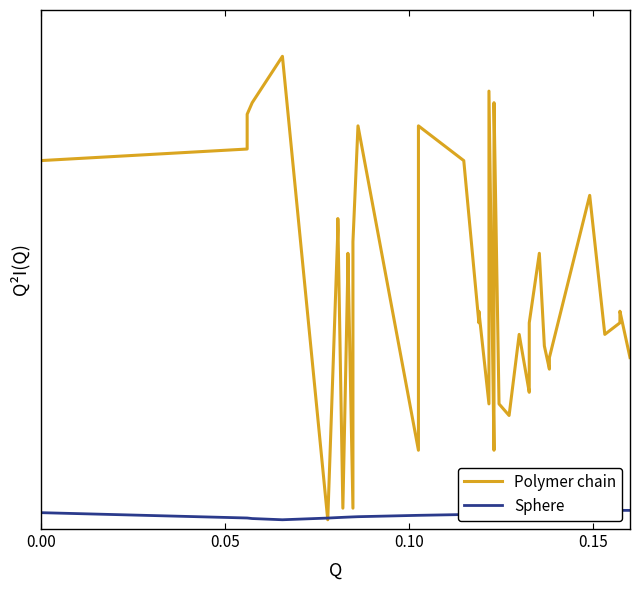

Which series has the largest total across all categories?

Polymer chain